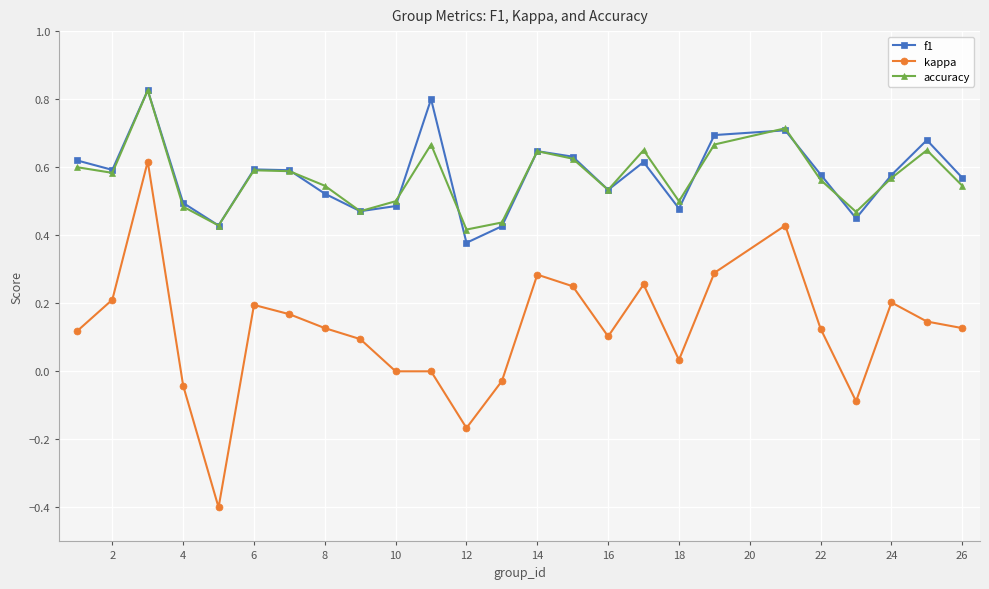

Which series has the largest range (max minus min)?

kappa